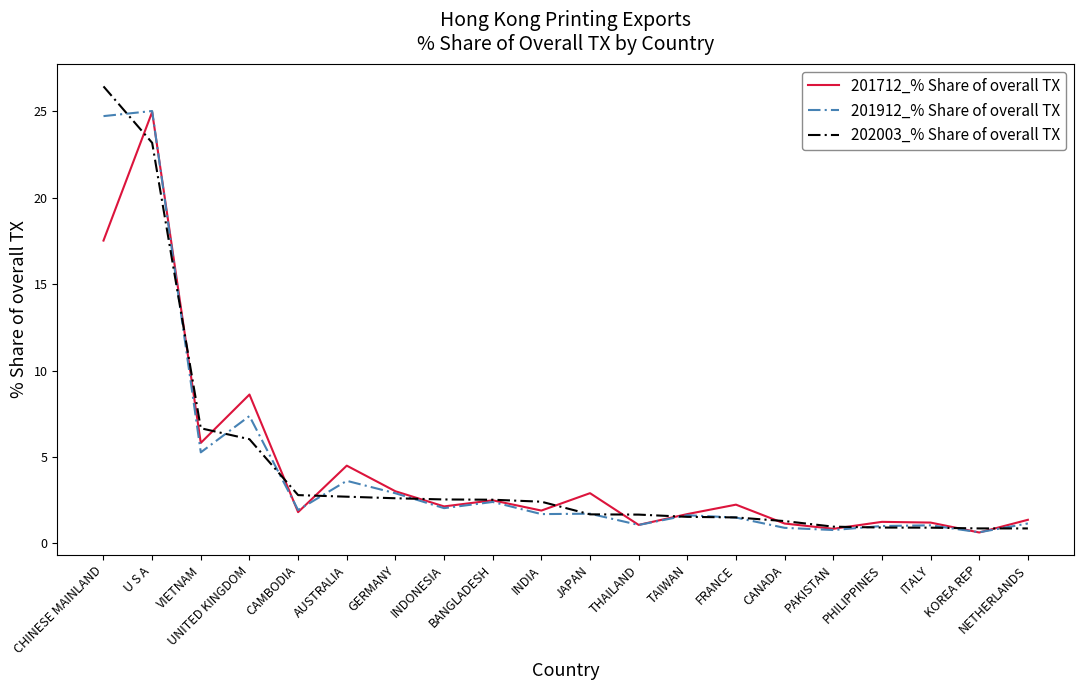

What is the difference between the highest and lowest values at BANGLADESH?

0.1